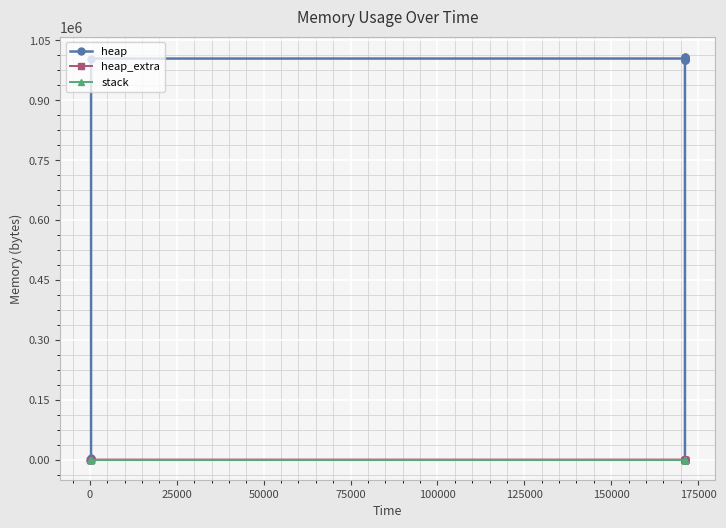

Reading right to left, transcribe all the data shown in this chart.

heap: 0	1000000	1000064	1000536	1004632	1005104	1009200	1009200	1005104	1004632	1004568	4568	472	0
heap_extra: 0	8	16	32	40	56	64	64	56	40	32	24	16	0
stack: 0	0	0	0	0	0	0	0	0	0	0	0	0	0